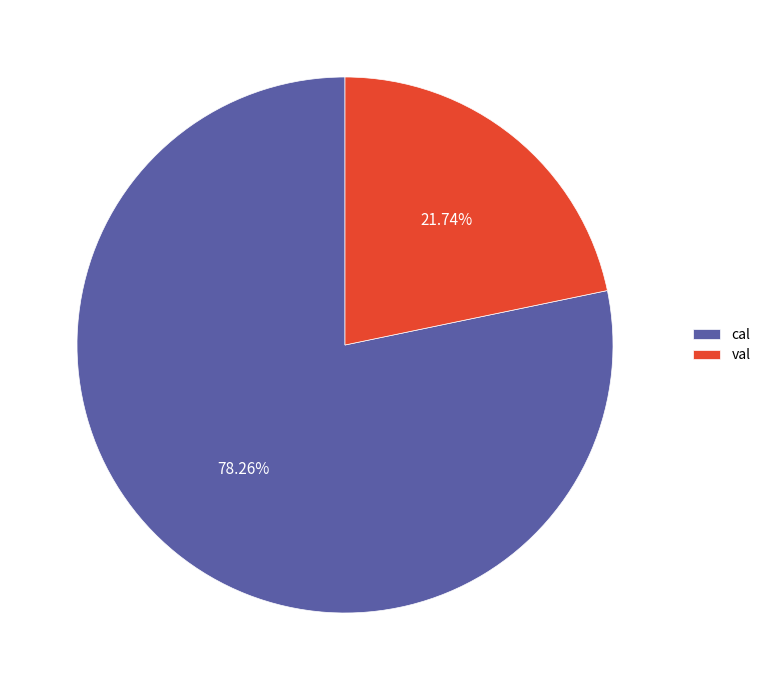

What is the ratio of the value at cal to the value at val?

3.6